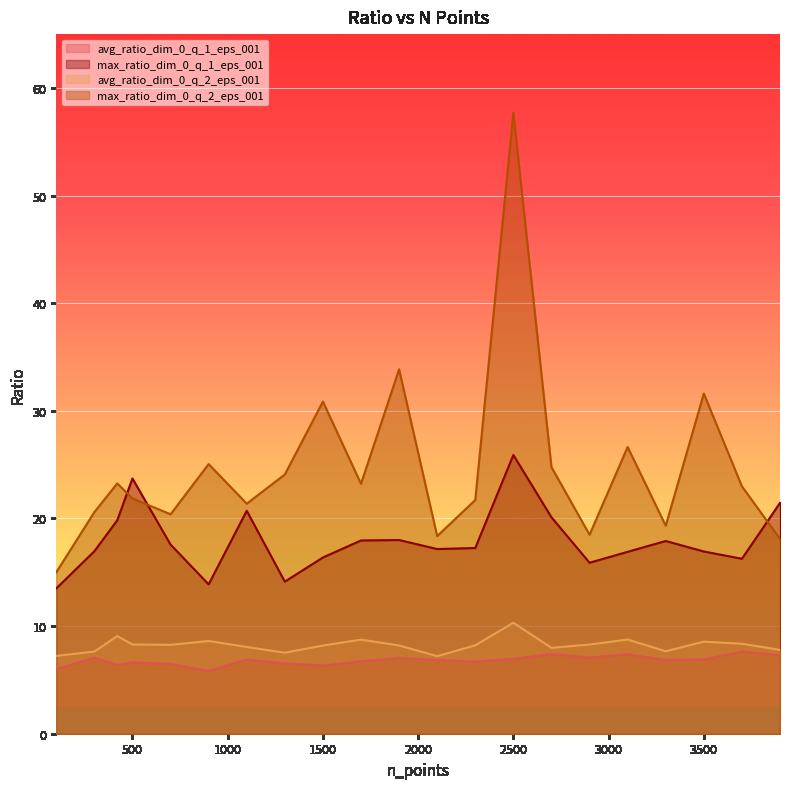

How many values in the max_ratio_dim_0_q_1_eps_001 series exceed 17?

12